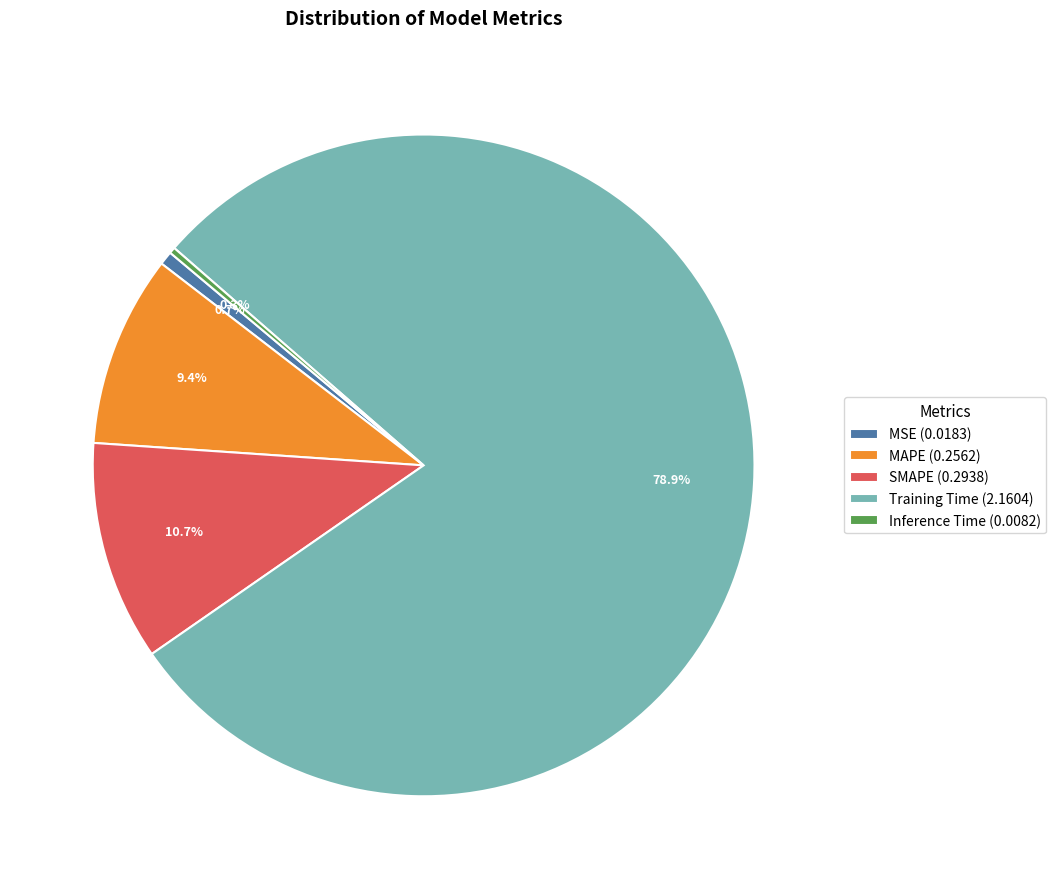

Which category has the biggest portion of the pie?

Training Time